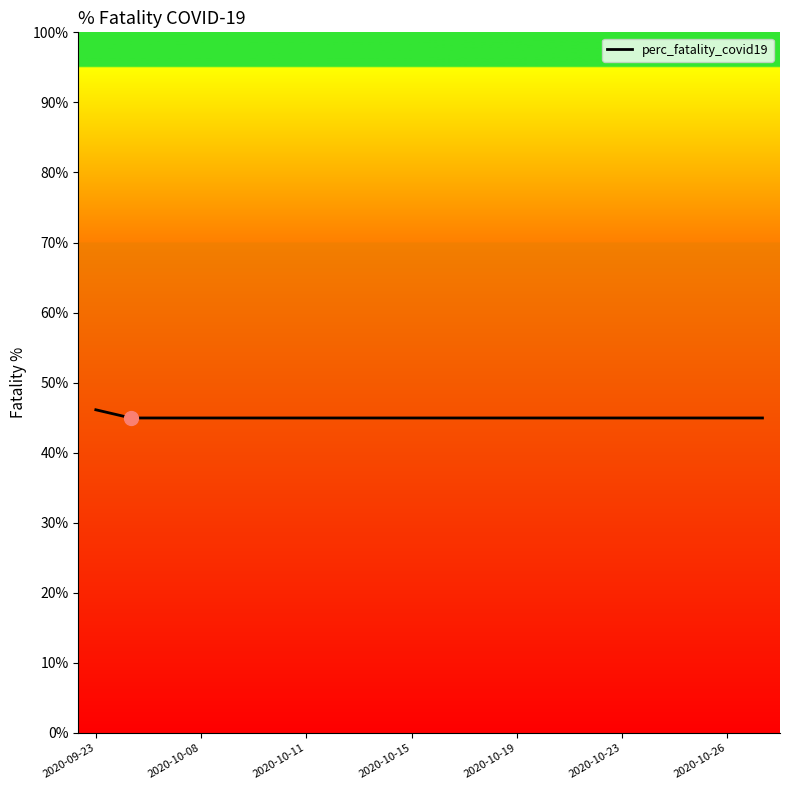

What is the maximum value shown in the chart?

46.1